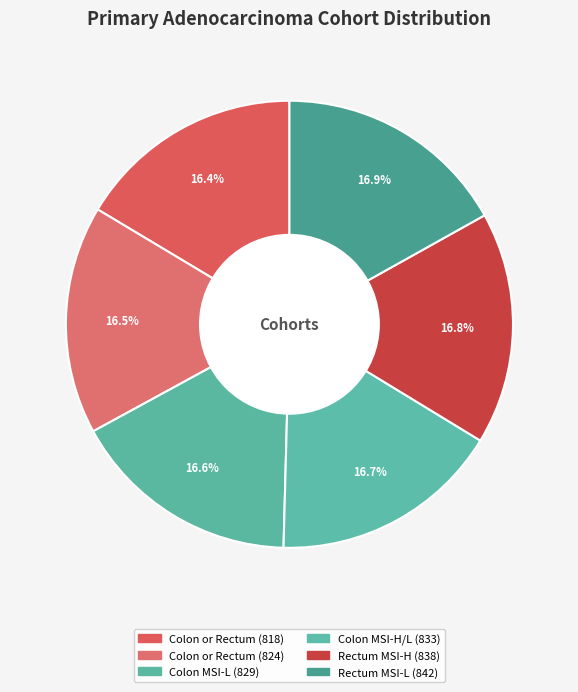

How many slices are in this pie chart?

6